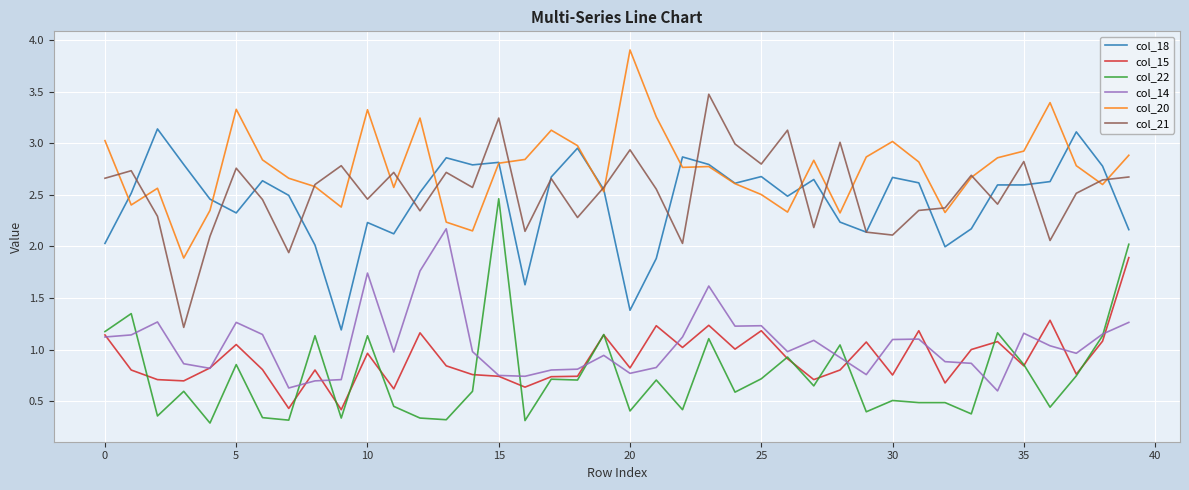

Is this an area chart (filled region under the line)?

No